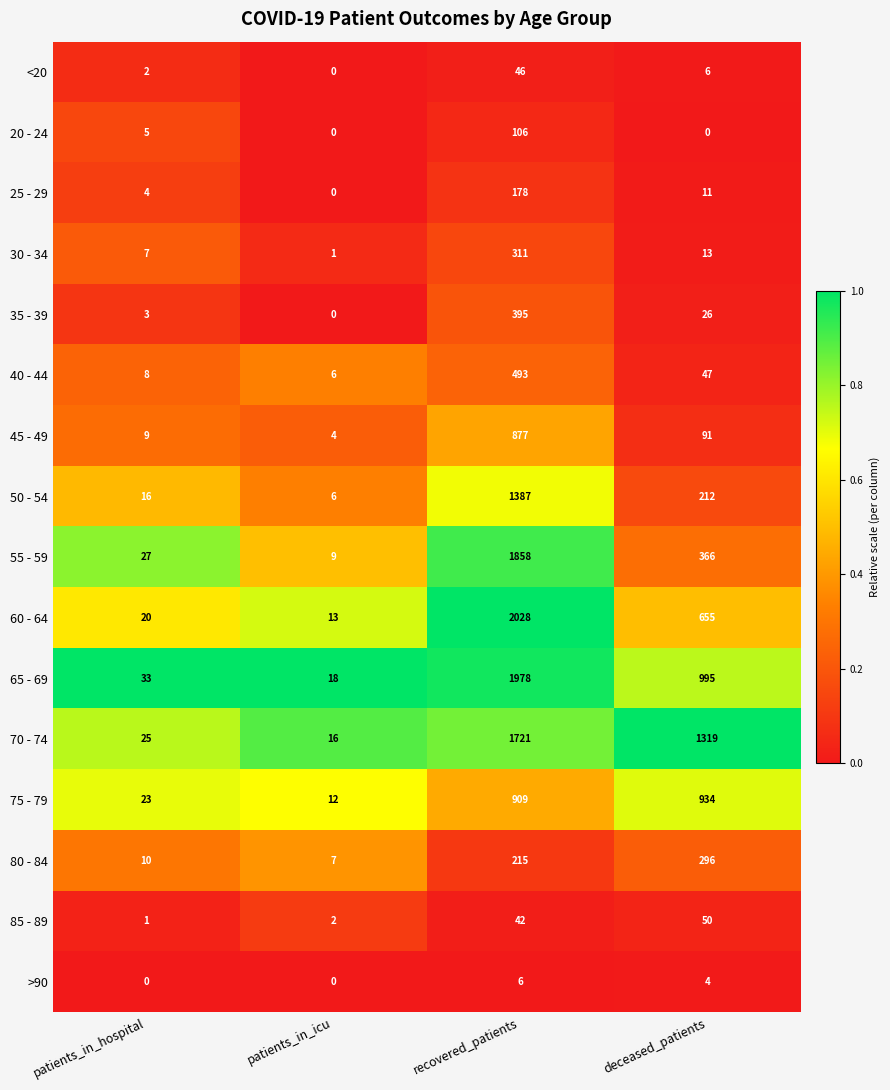

At which category is the sum across all series the highest?

recovered_patients